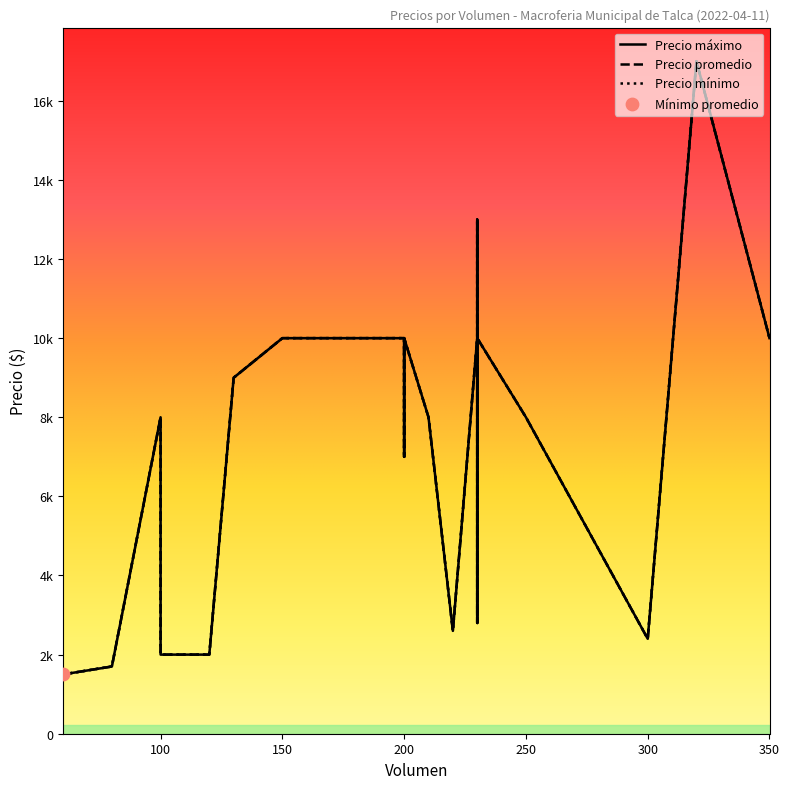

At which category is the sum across all series the highest?

320